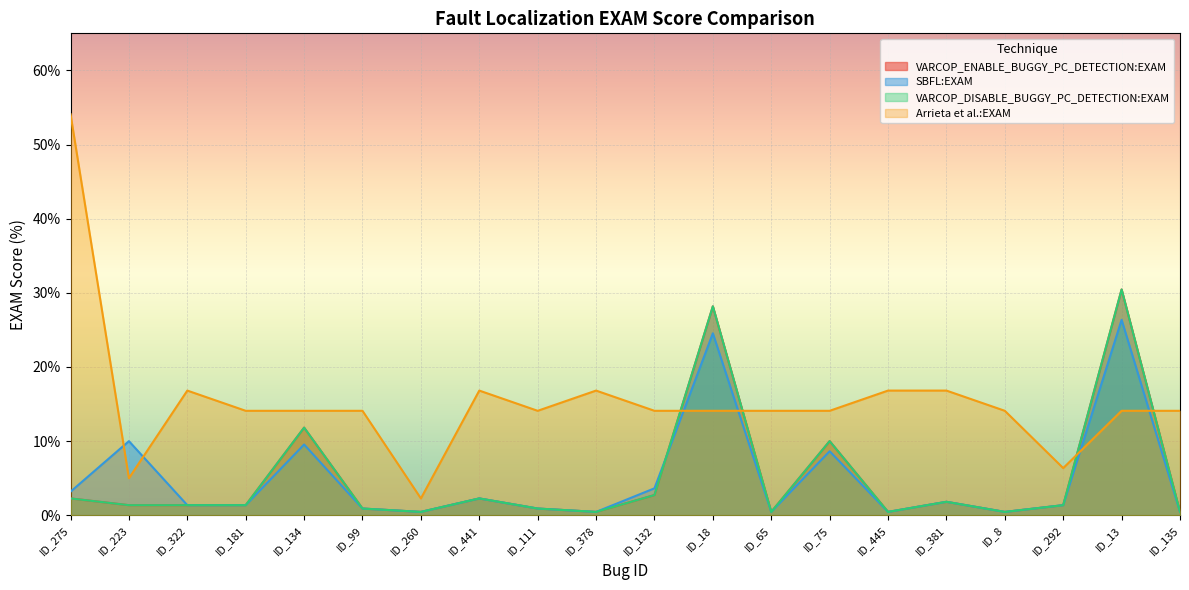

True or false: VARCOP_DISABLE_BUGGY_PC_DETECTION:EXAM and Arrieta et al.:EXAM cross at least once.

True